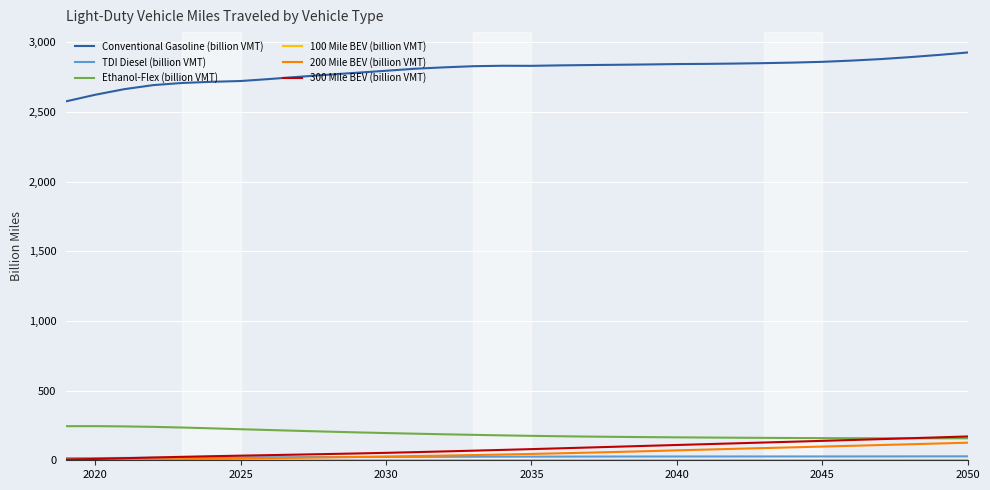

Which series has the largest total across all categories?

Conventional Gasoline (billion VMT)